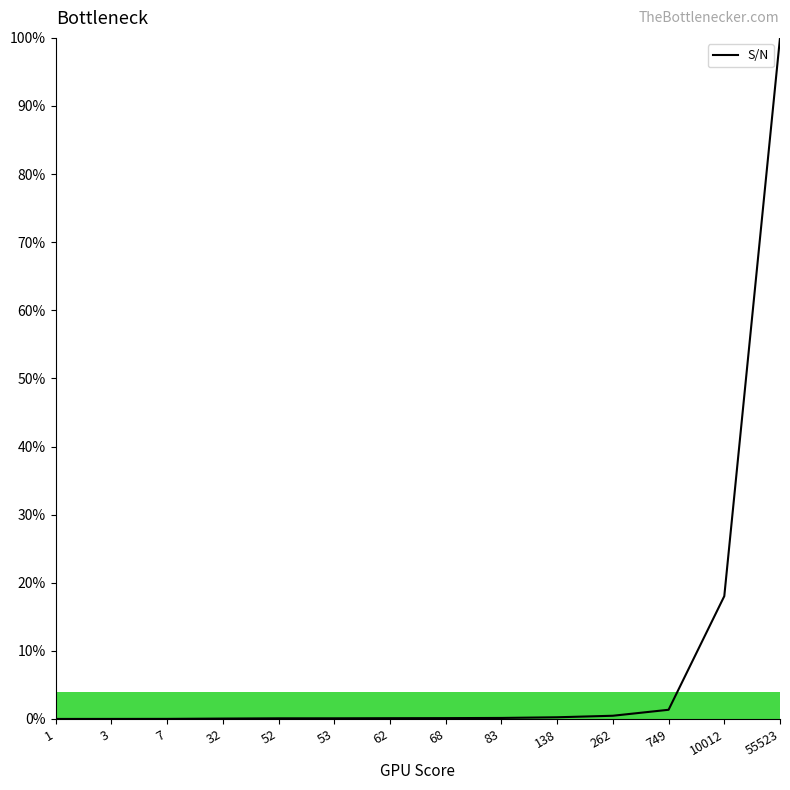

Which category has the highest value across all series?

55523